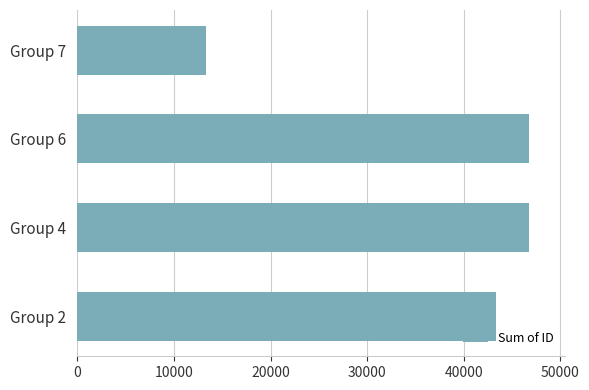

Which label corresponds to the smallest value in the chart?

Group 7